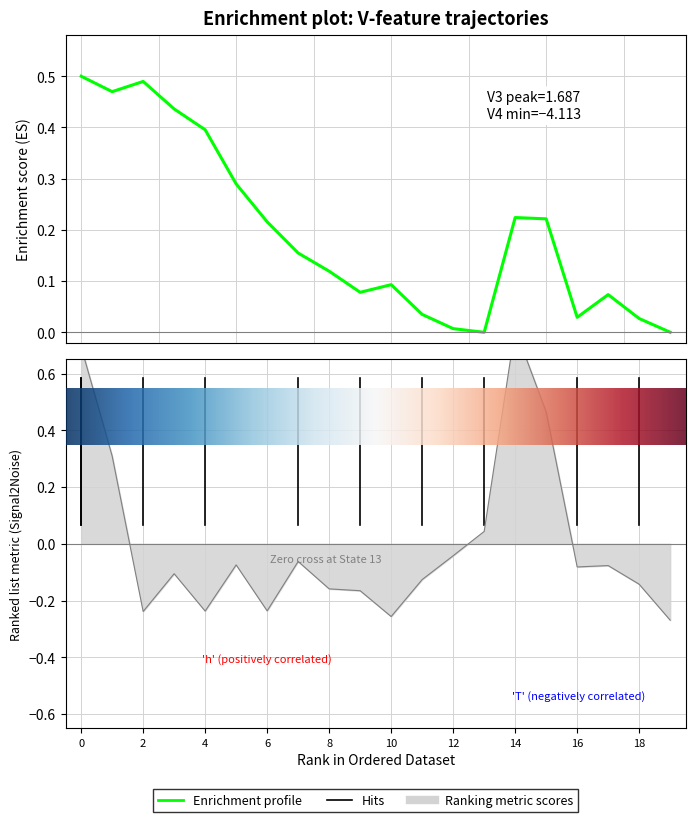

Which category has the lowest value in the V4 series?

19